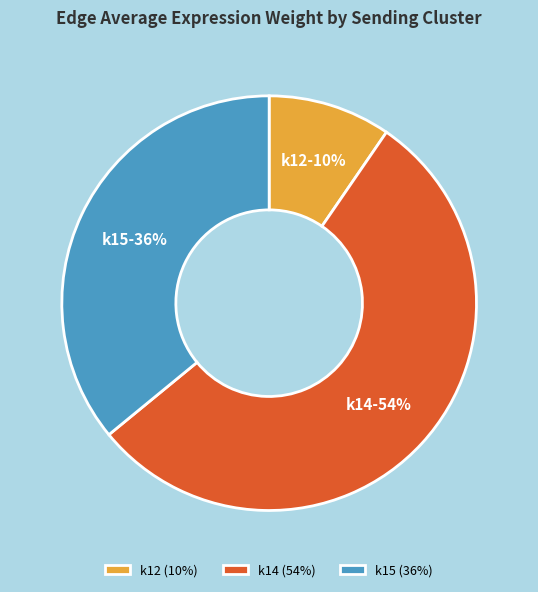

Count the number of slices in the pie.

3